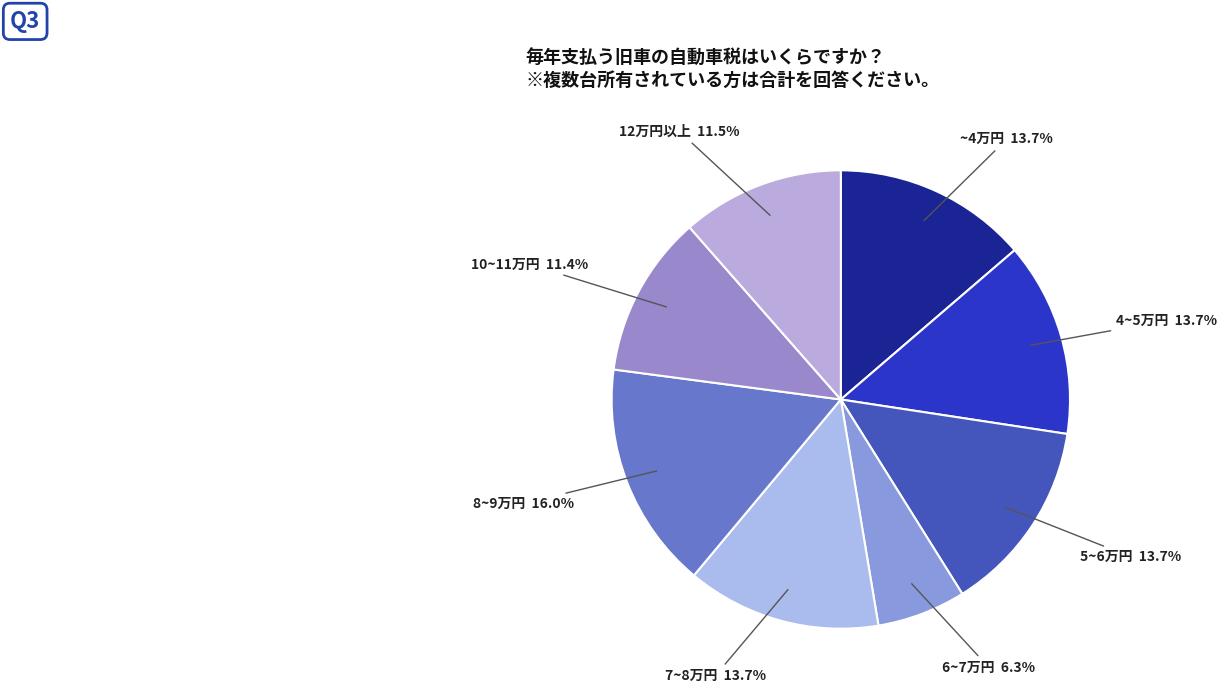

Is there a majority slice in this chart?

No